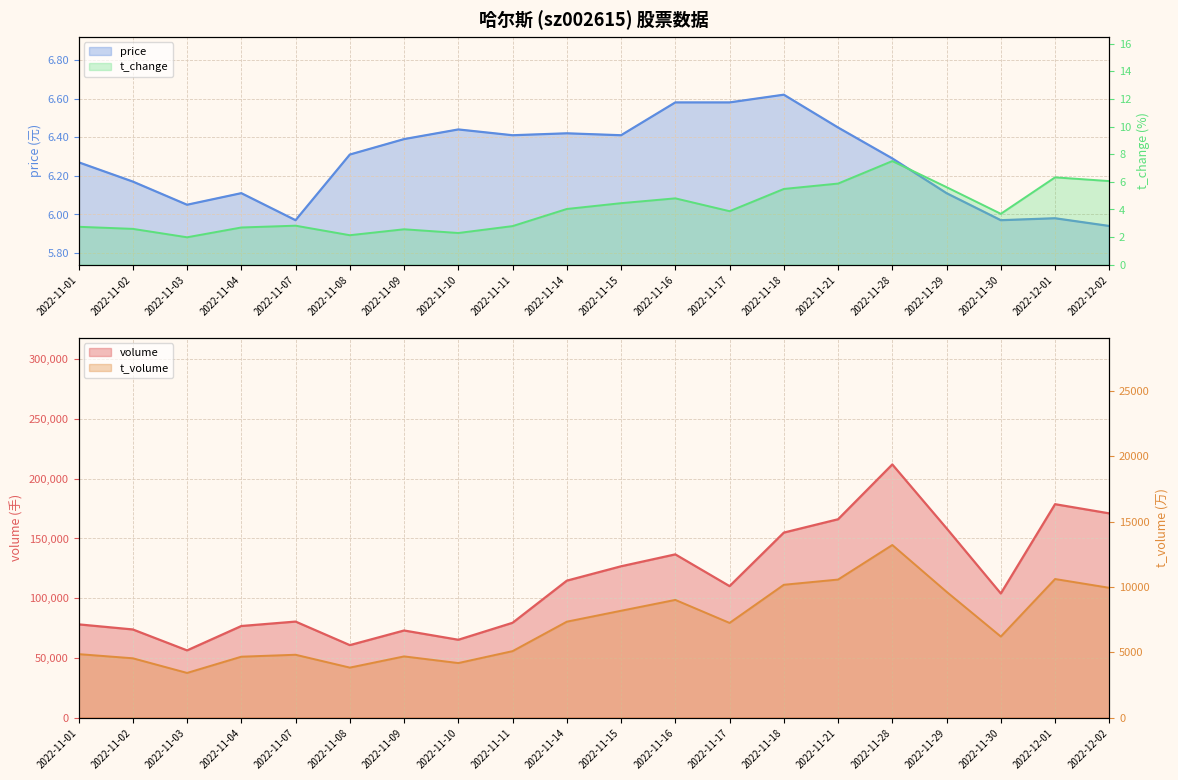

What is the minimum value for price?

5.9